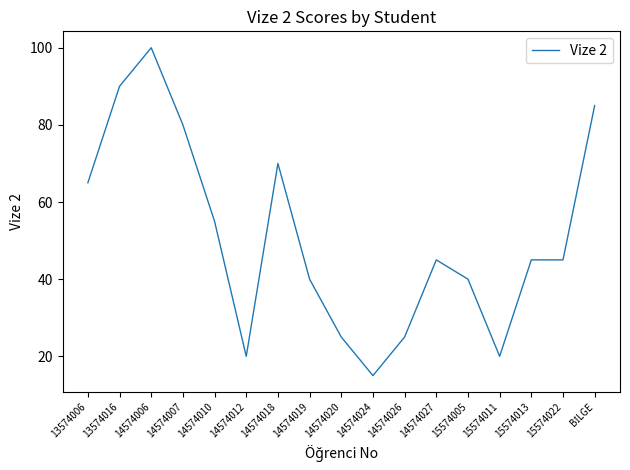

What is the approximate value at 13574016, to the nearest 5?

90